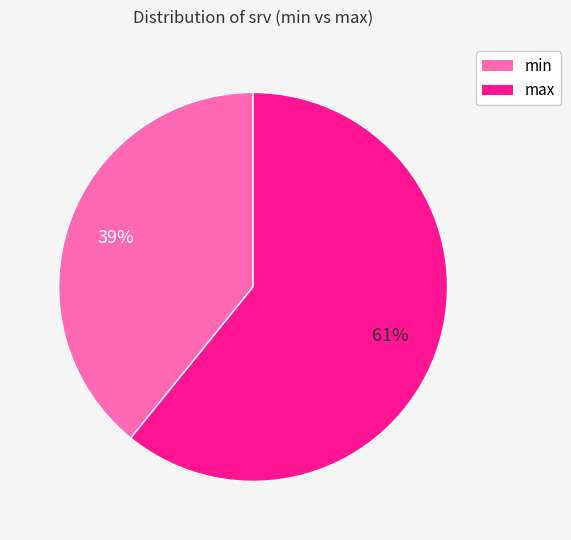

What percentage is the min slice, to the nearest percent?

39%